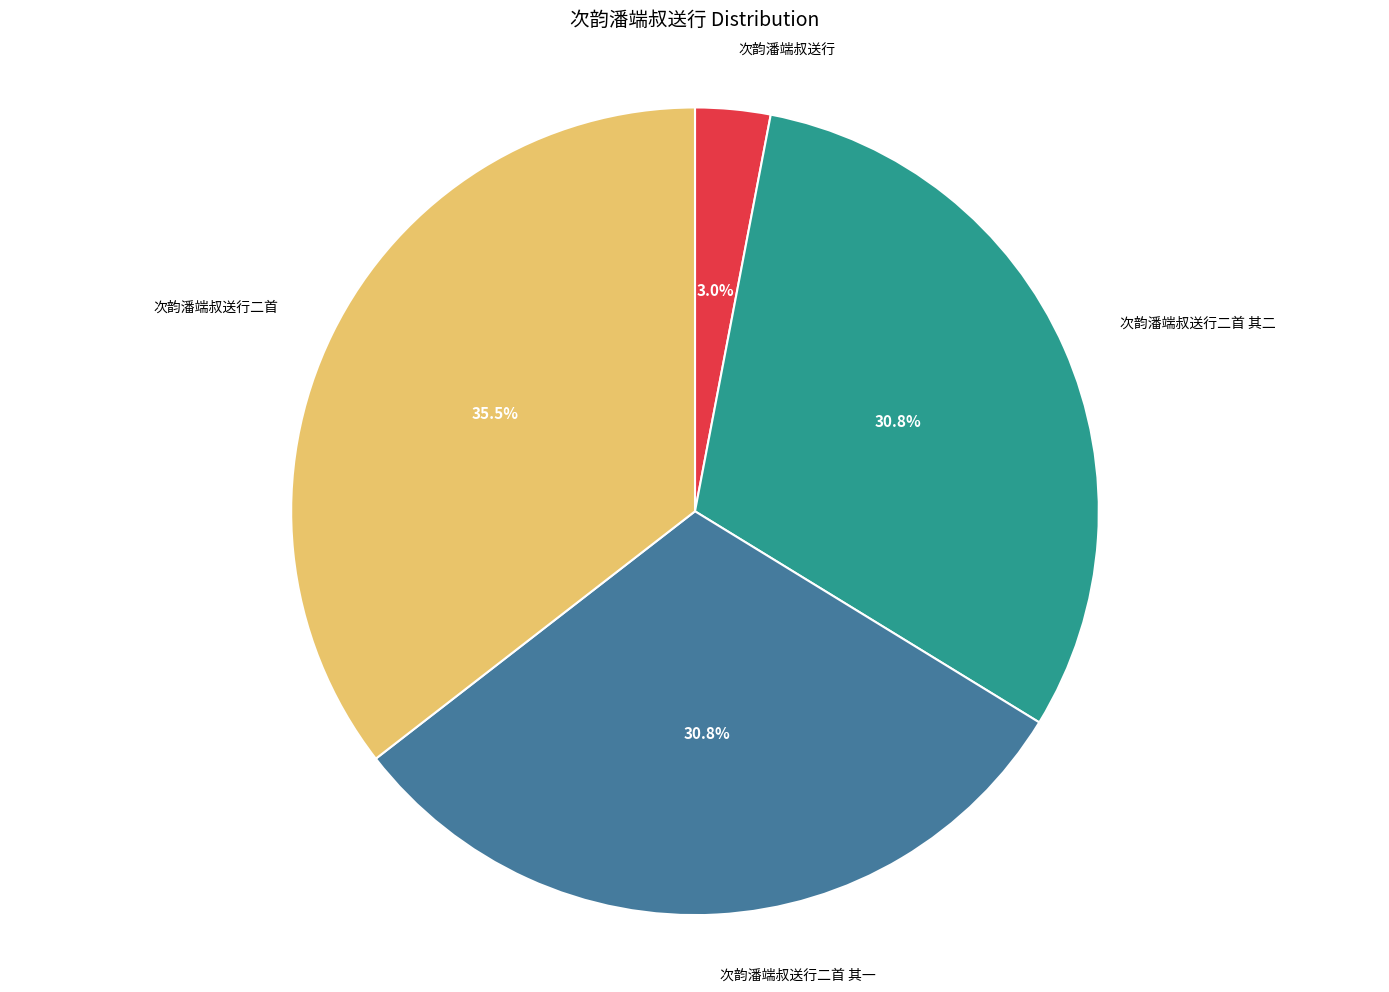

Which slice is the largest?

次韵潘端叔送行二首